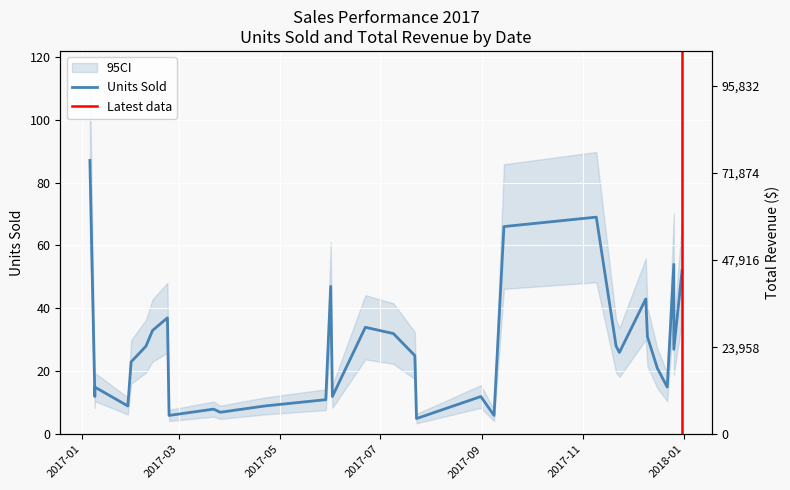

Is the value of Units Sold at 2017-02-22 greater than the value of Total at 2017-12-26?

No